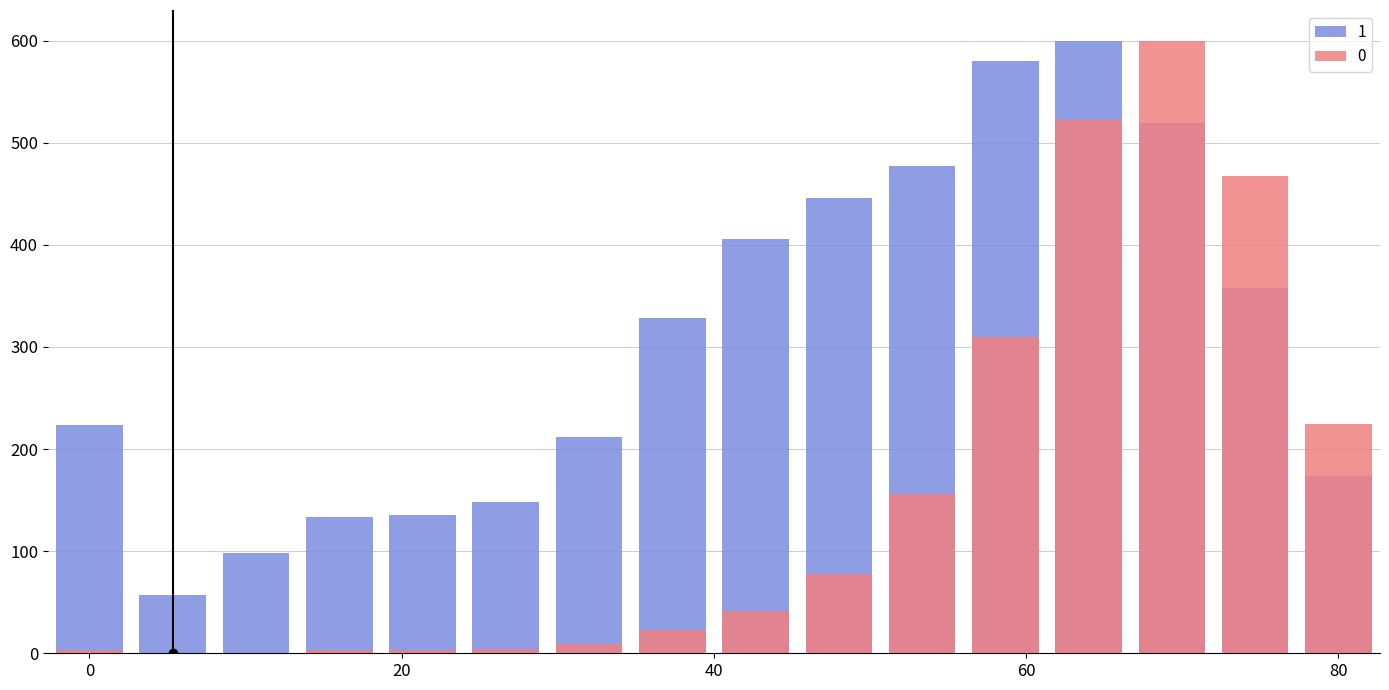

The value of 1 at 80 is 108.4. True or false?

False